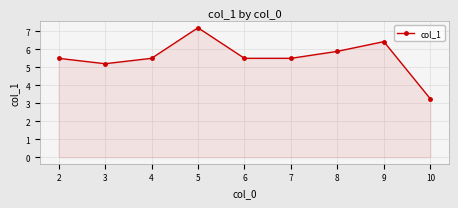

True or false: the data shows 8.6 at 7.

False